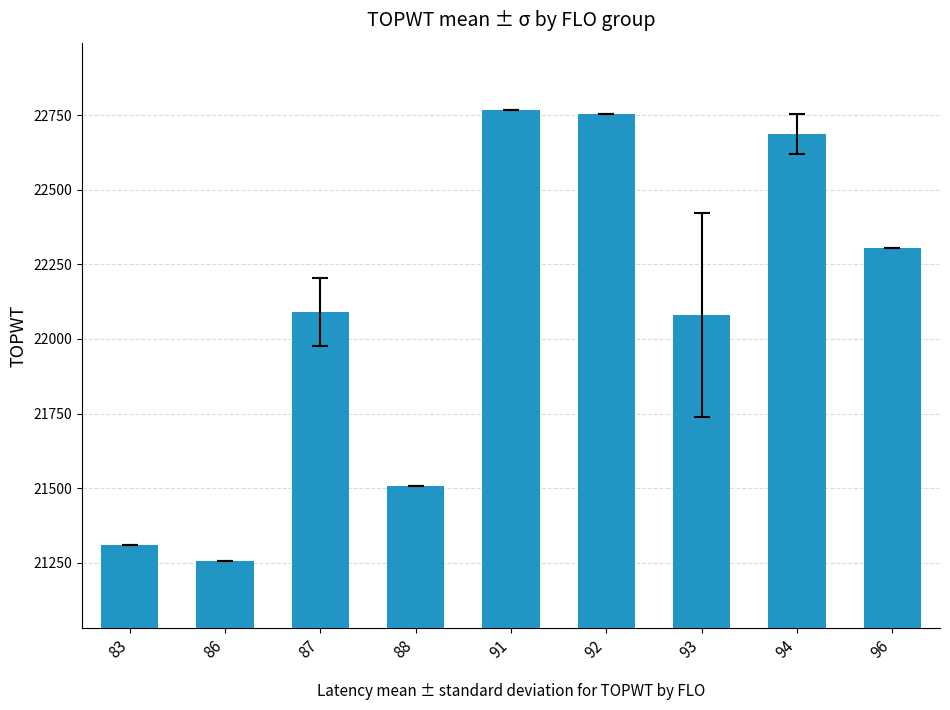

What is the change in value from 88 to 91?

+1259.0